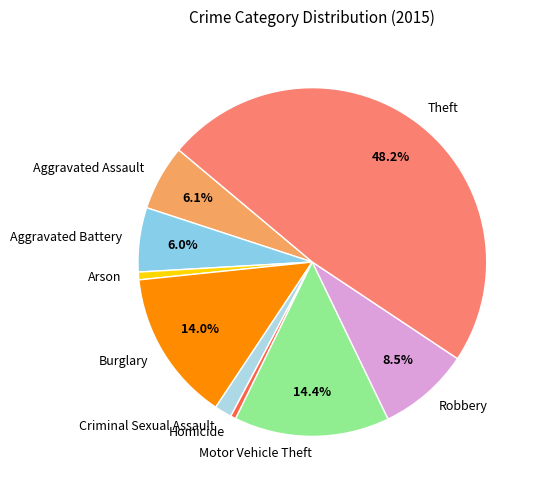

Count the number of slices in the pie.

9